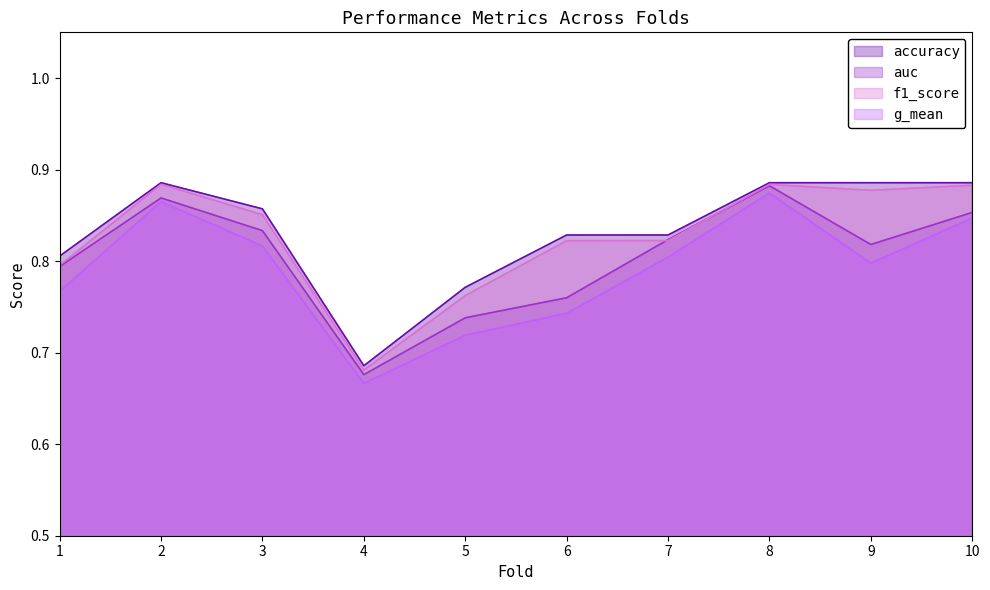

Between 4 and 9, which series saw the biggest shift?

accuracy